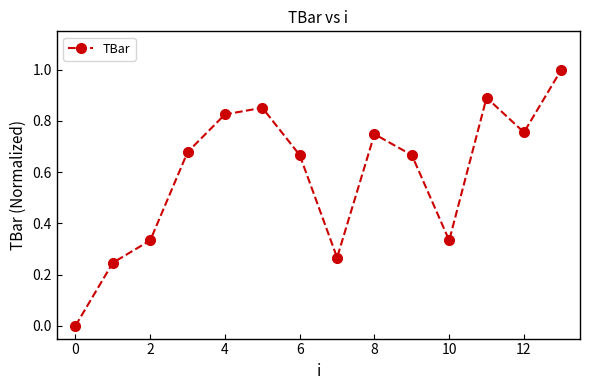

What is the difference between the second highest and second lowest values?

0.6